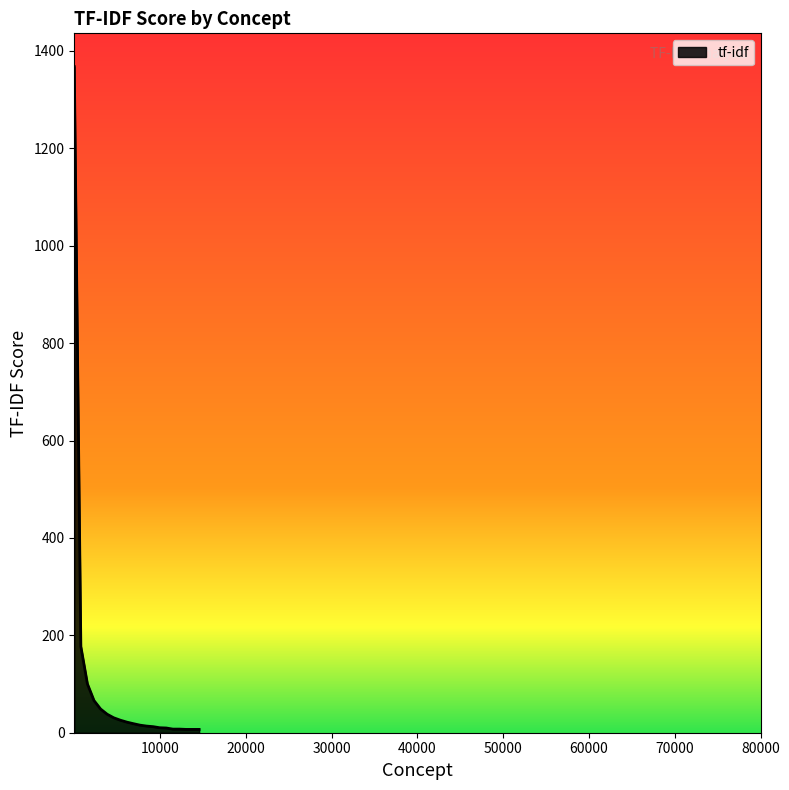

Count the number of values greater than 18.

10